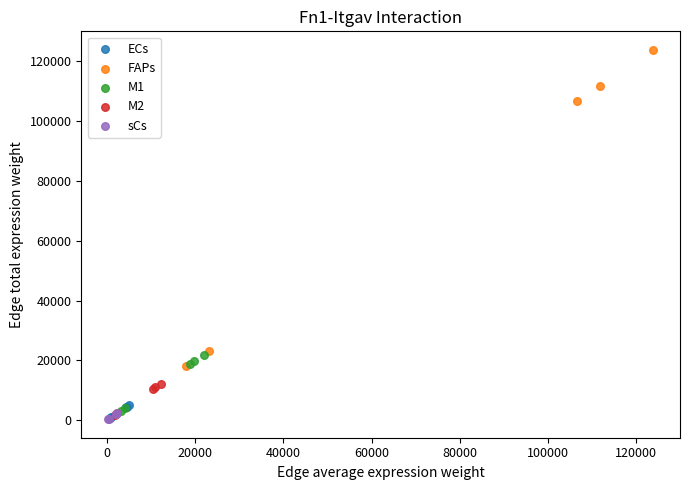

Which series reaches the maximum Y coordinate?

FAPs